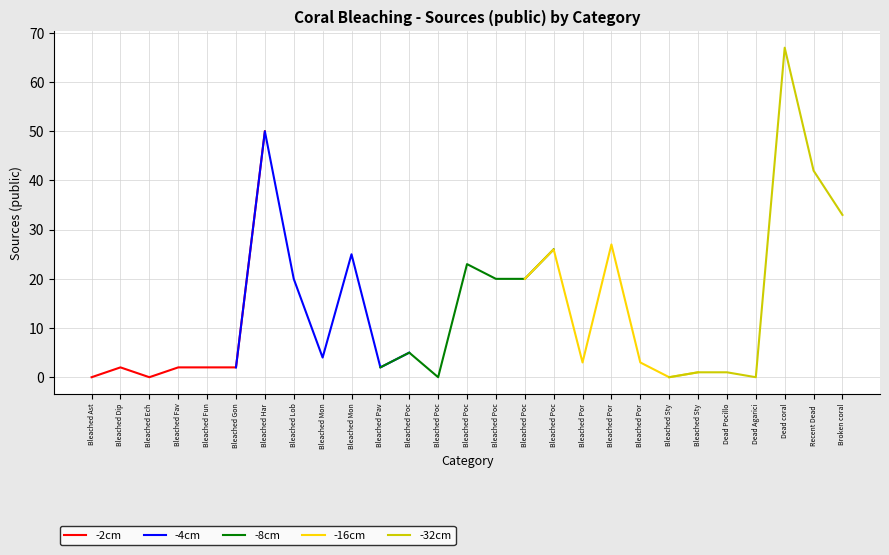

How many values in -32cm are above zero?

5